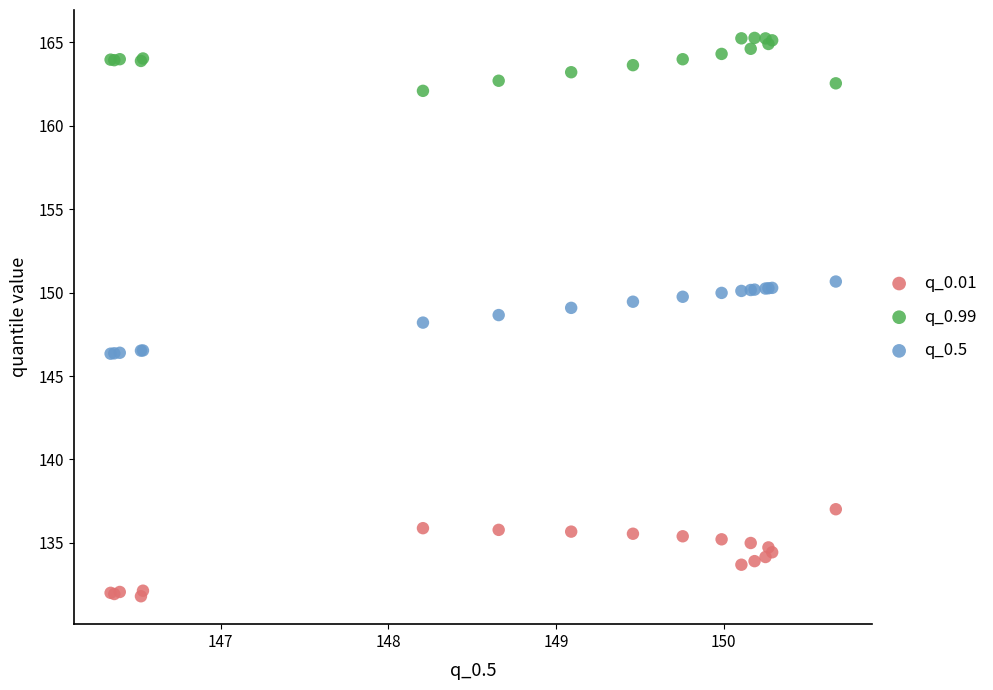

What is the X range (max minus min) for the scatter plot?

4.3